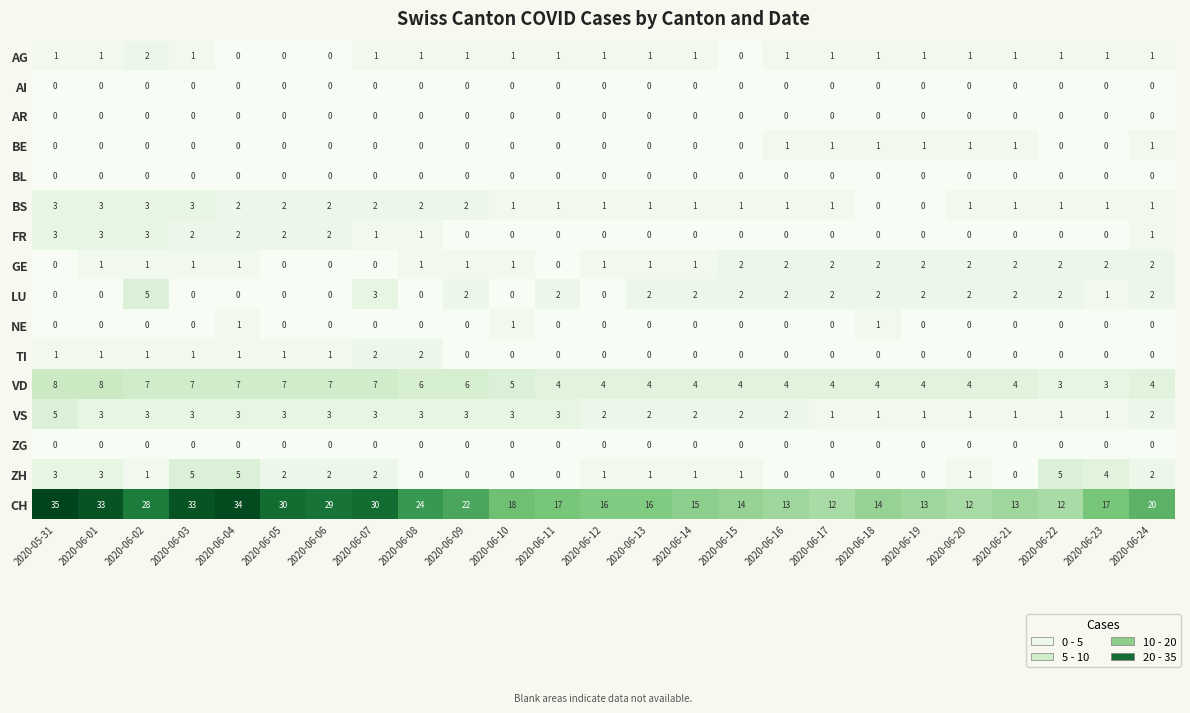

How many categories are shown in the chart?

25